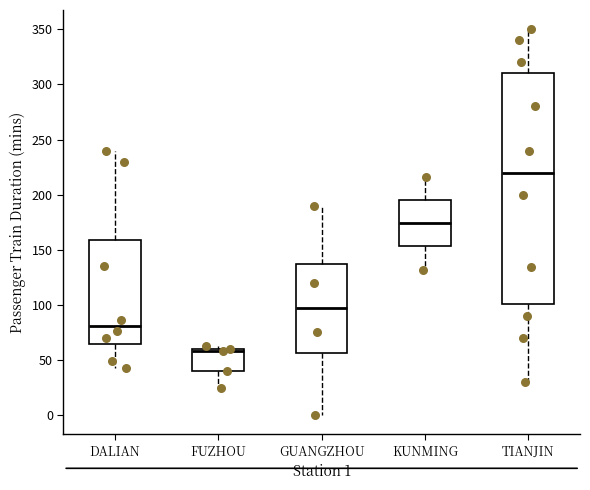

Reading left to right, transcribe this box plot: for each box, give where its median line is, the range the box spans, and where its two whiskers end, as read against the y-axis. The values are not printed on the chart, so give them approximately, as read against the axis.

DALIAN: median 80, box 65 to 160, whiskers 45 to 240
FUZHOU: median 60 (just below the box's upper edge), box 40 to 60, whiskers 25 to 65
GUANGZHOU: median 100, box 55 to 140, whiskers 0 to 190
KUNMING: median 175, box 155 to 195, whiskers 130 to 215
TIANJIN: median 220, box 100 to 310, whiskers 30 to 350